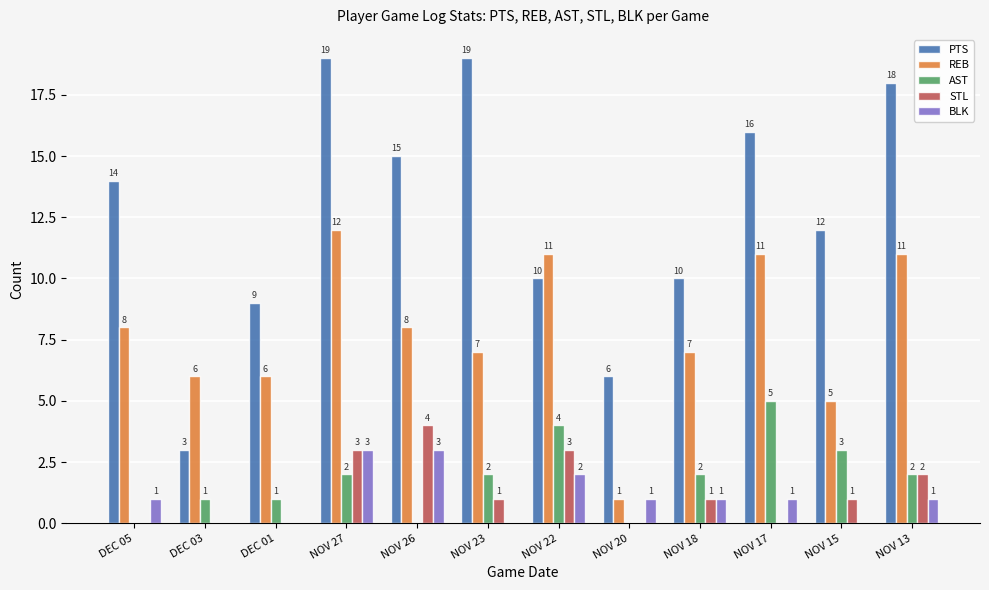

The value of PTS at NOV 20 is 9. True or false?

False